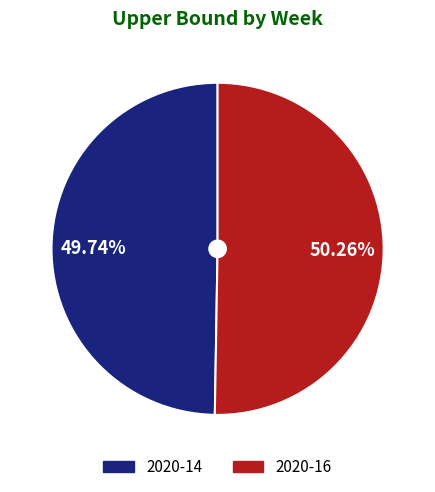

What is the largest slice in the pie chart?

2020-16